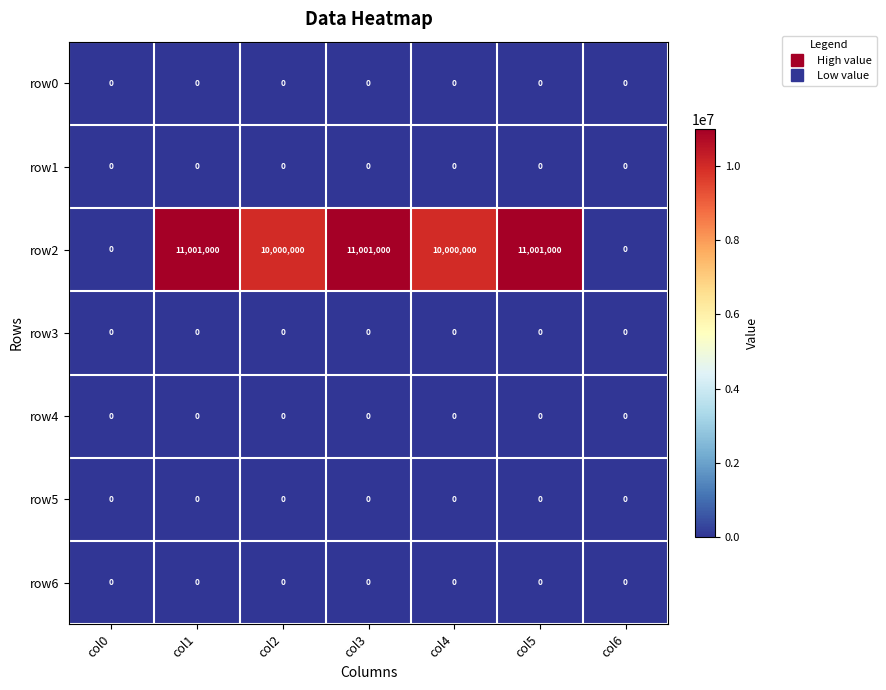

What value does the row2 series have at col3, to the nearest 10?

11001000